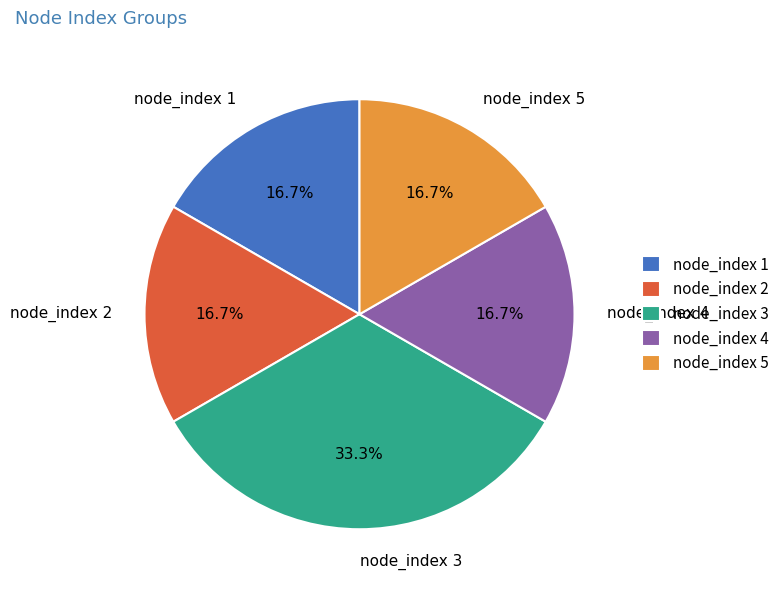

The node_index 5 slice represents 4% of the pie. True or false?

False